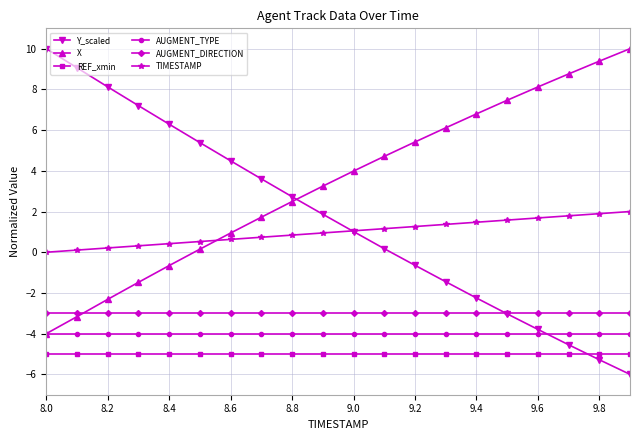

Which series has the largest range (max minus min)?

Y_scaled